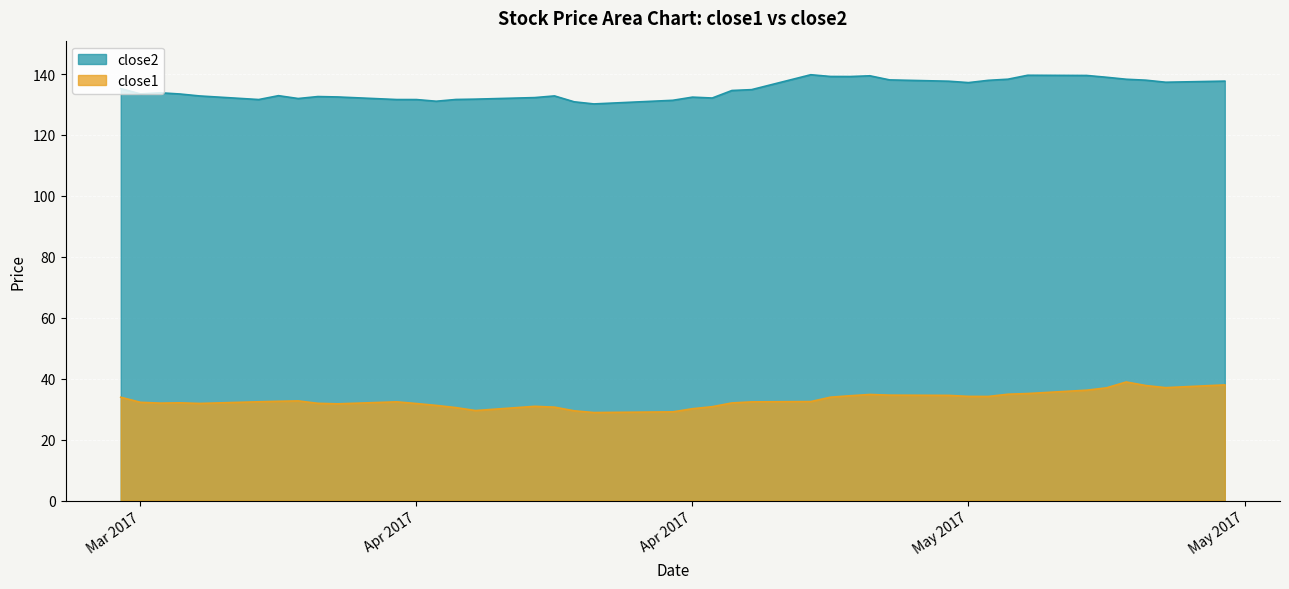

What are all the series names shown in the legend?

close2, close1